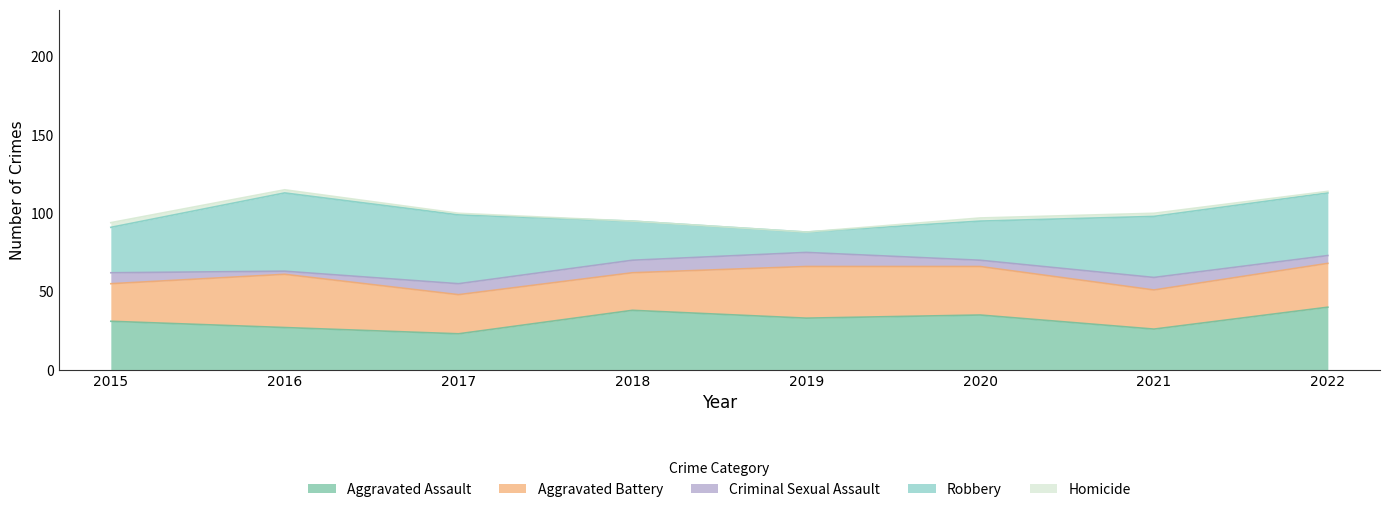

In Criminal Sexual Assault, how many points are lower than both neighbors (excluding endpoints)?

2